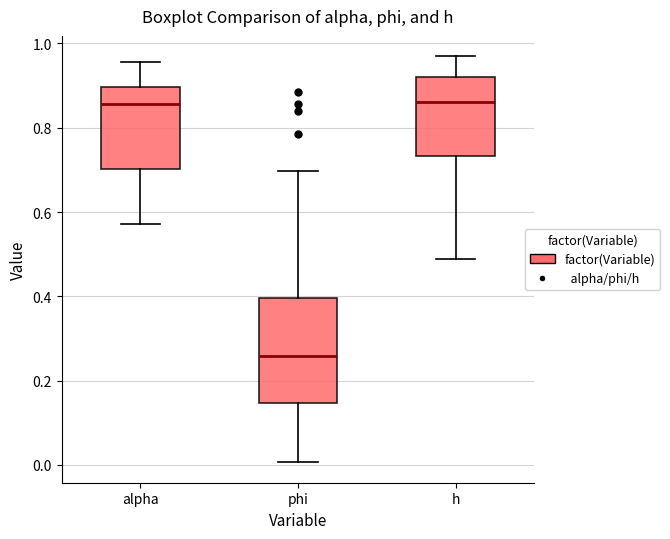

Reading left to right, read every box against the y-axis: the position of its median line, the range the box covers, and the ends of its whiskers. The values are not printed on the chart, so give them approximately, as read against the axis.

alpha: median 0.86, box 0.70 to 0.90, whiskers 0.58 to 0.96
phi: median 0.26, box 0.14 to 0.40, whiskers 0.00 to 0.70
h: median 0.86, box 0.74 to 0.92, whiskers 0.48 to 0.96